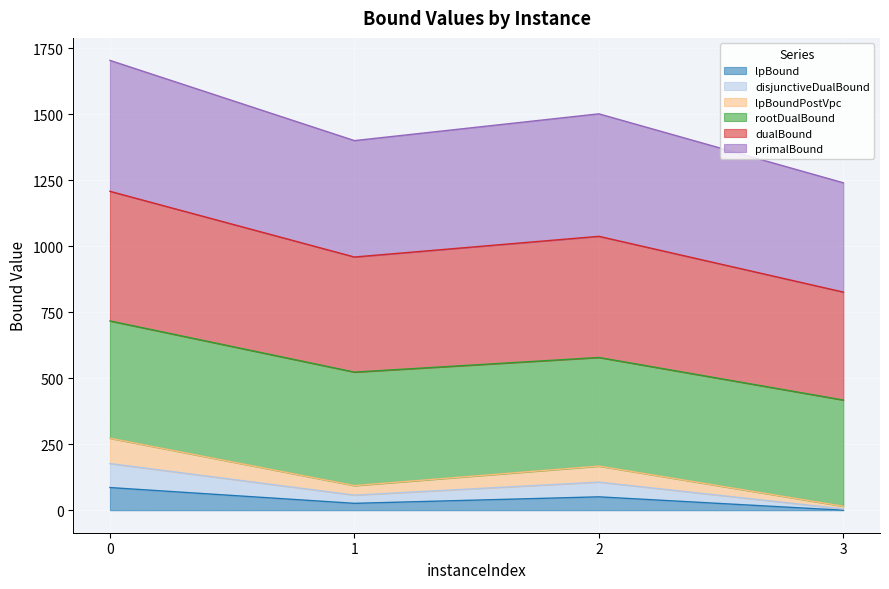

Does the chart display data point markers on the line(s)?

No